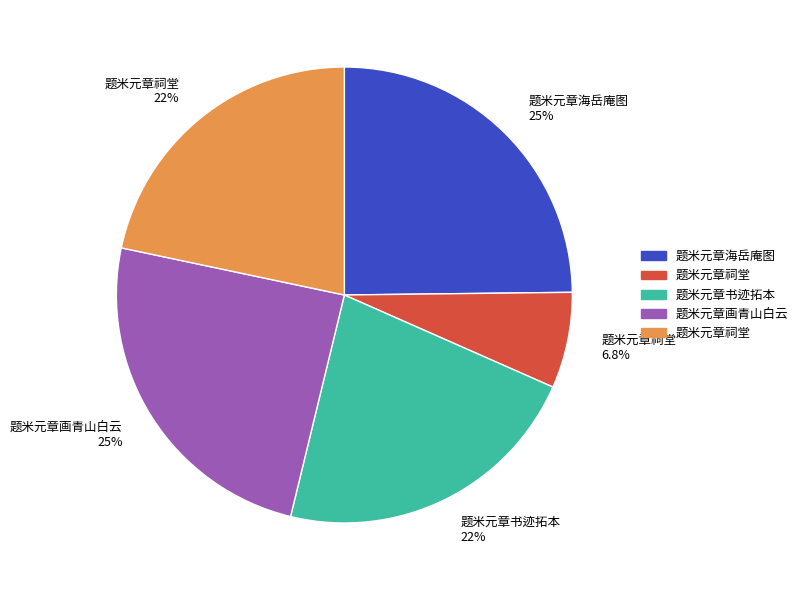

Approximately how many times larger is the value at 题米元章书迹拓本 22% compared to 题米元章海岳庵图 25%?

0.9